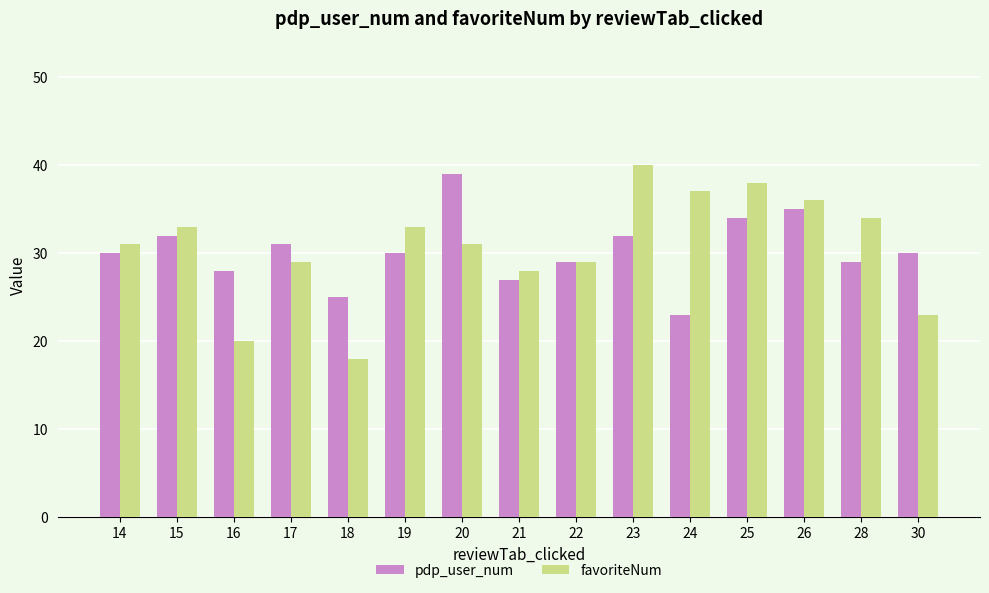

True or false: pdp_user_num has a value of 16 at 26.

False